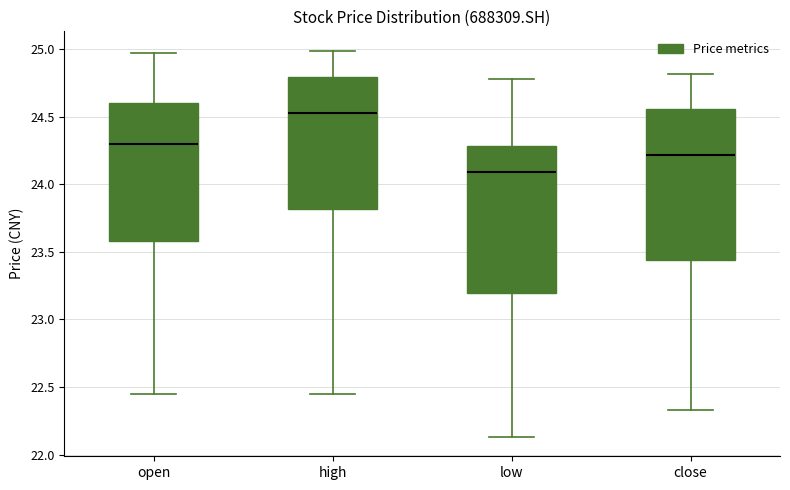

Reading left to right, read every box against the y-axis: the position of its median line, the range the box covers, and the ends of its whiskers. The values are not printed on the chart, so give them approximately, as read against the axis.

open: median 24.30, box 23.60 to 24.60, whiskers 22.45 to 24.95
high: median 24.55, box 23.80 to 24.80, whiskers 22.45 to 25.00
low: median 24.10, box 23.20 to 24.30, whiskers 22.15 to 24.80
close: median 24.20, box 23.45 to 24.55, whiskers 22.35 to 24.80